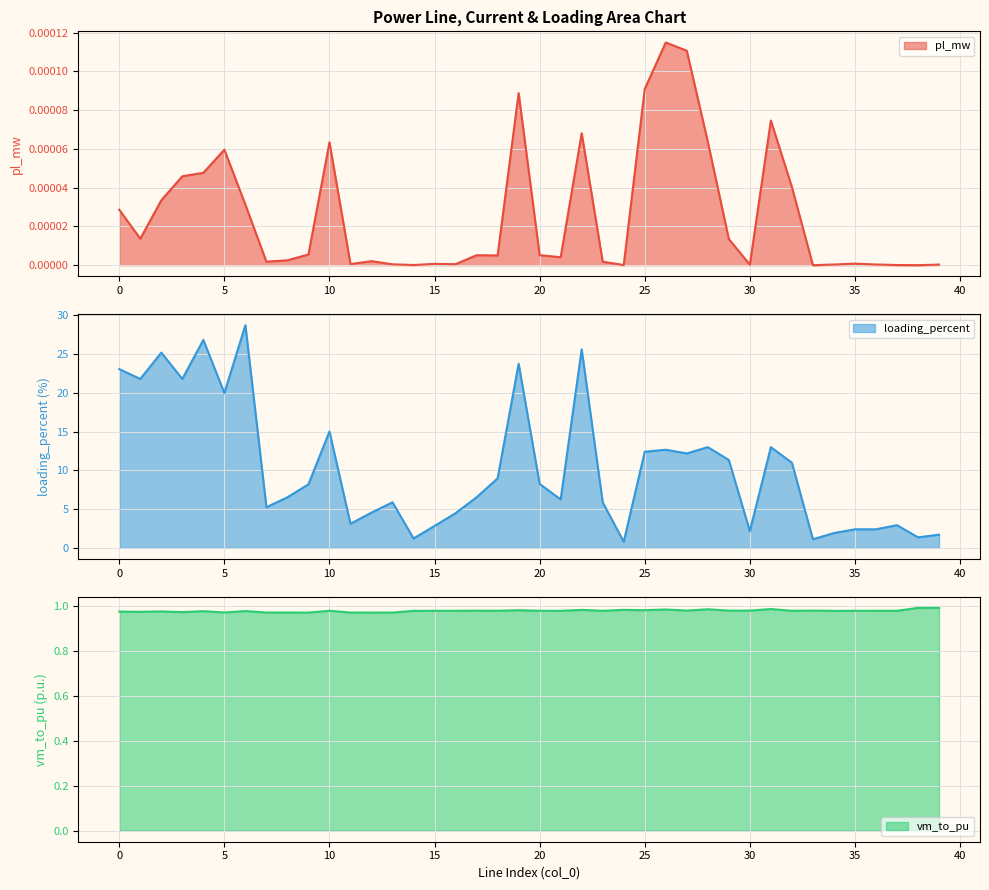

Where do vm_to_pu and loading_percent first cross each other?

23 and 24